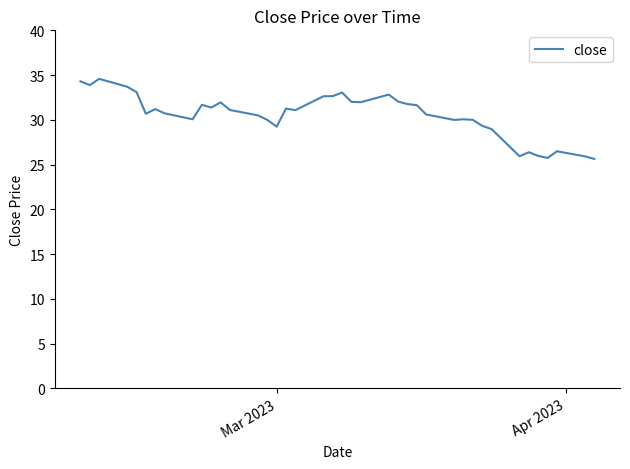

What is the maximum value shown in the chart?

34.6